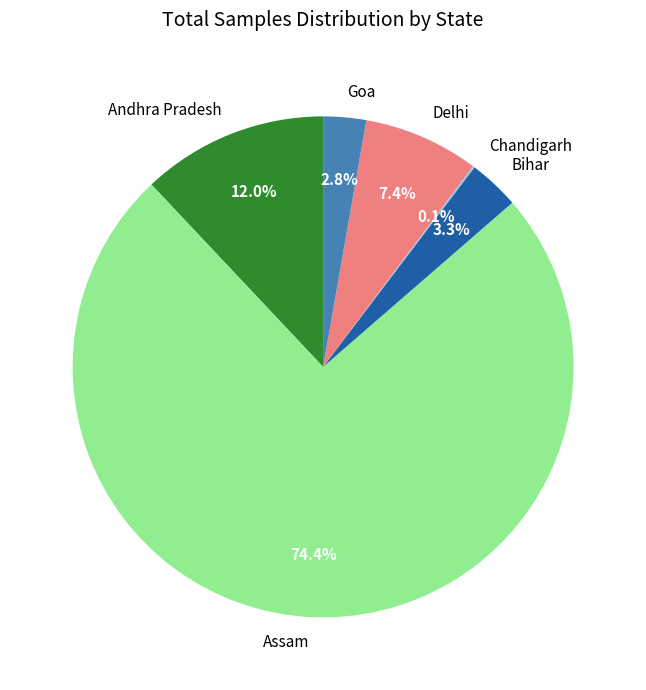

Which slice is the largest?

Assam